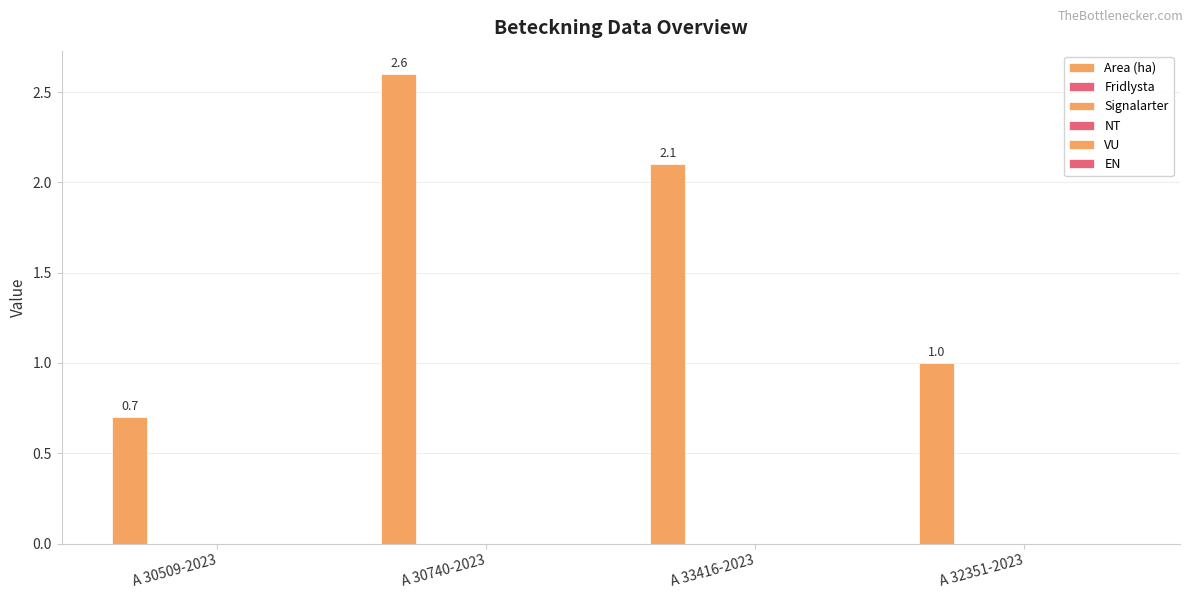

Does the chart contain stacked bars?

No